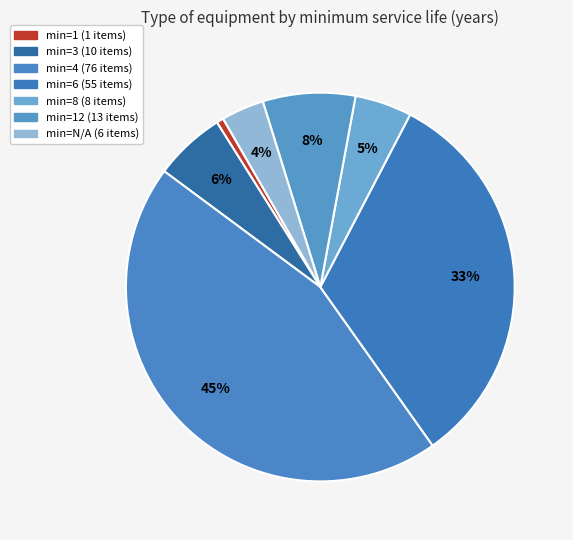

Is there any slice that represents more than half of the pie?

No